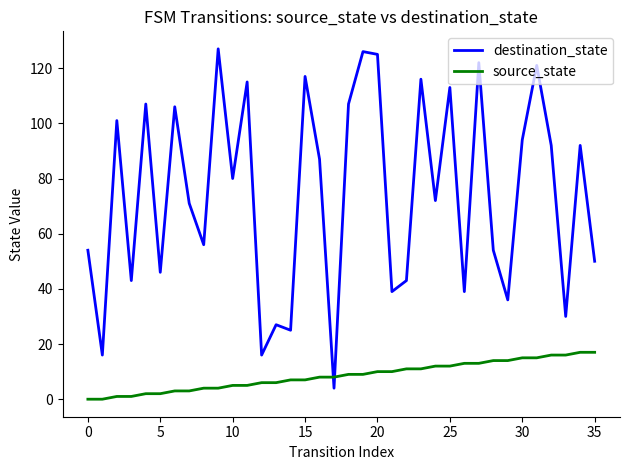

True or false: destination_state has more than 0 points higher than both neighbors.

True